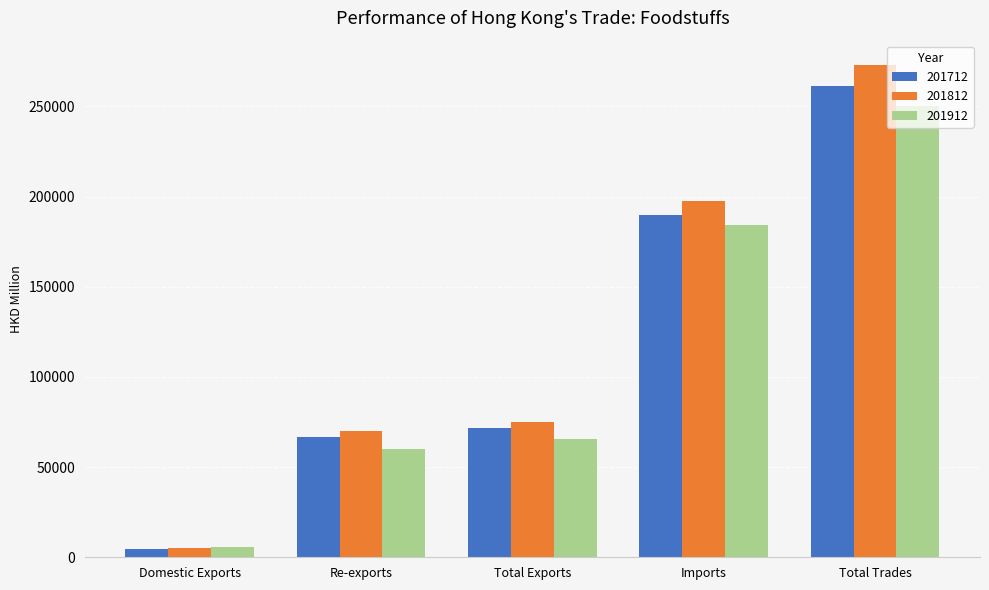

At which label is 201712 closest to 133052?

Imports